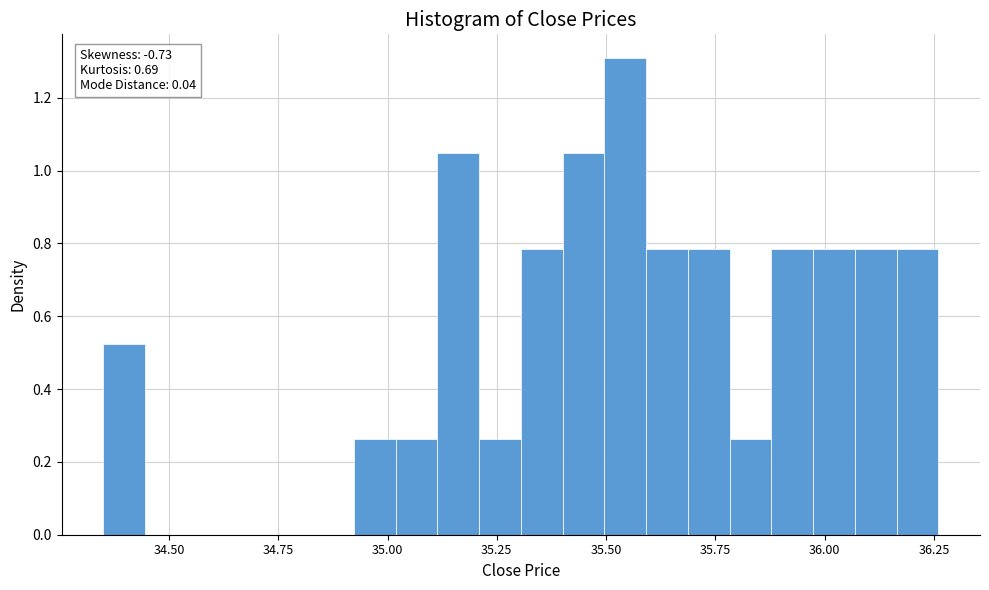

Read against the x-axis, roughly where is the centre of the tallest bar?

35.55